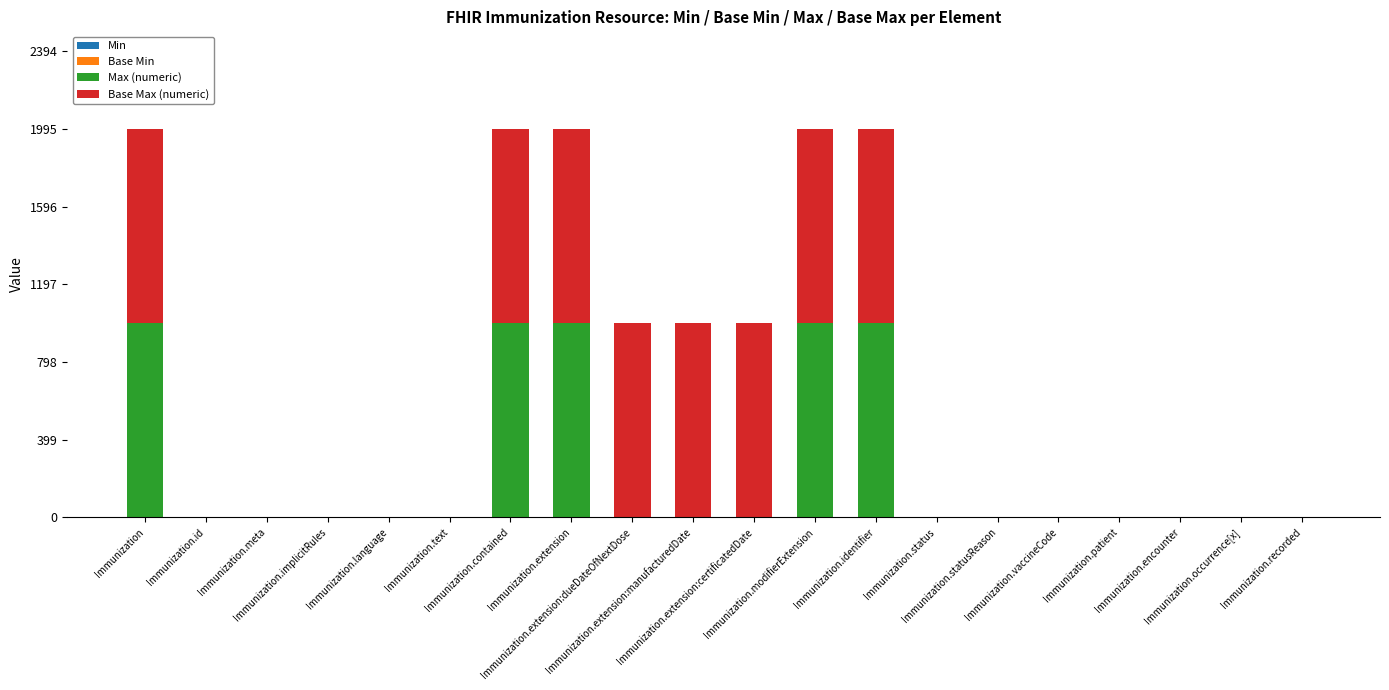

The Base Min series shows 0 at Immunization.recorded. True or false?

False